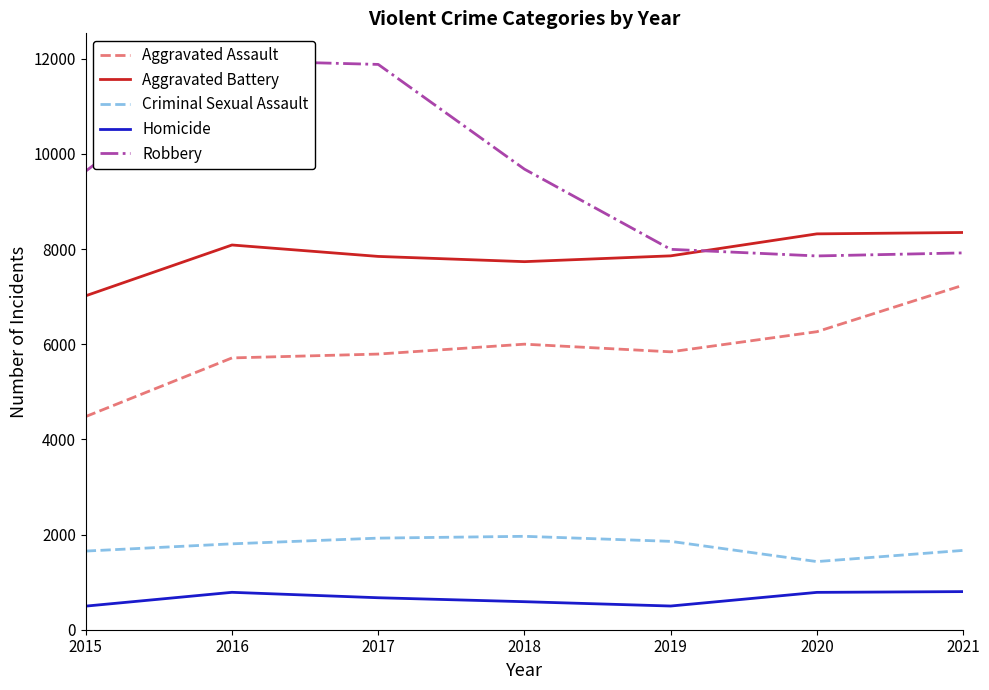

Between 2017 and 2020, which is larger?

2020